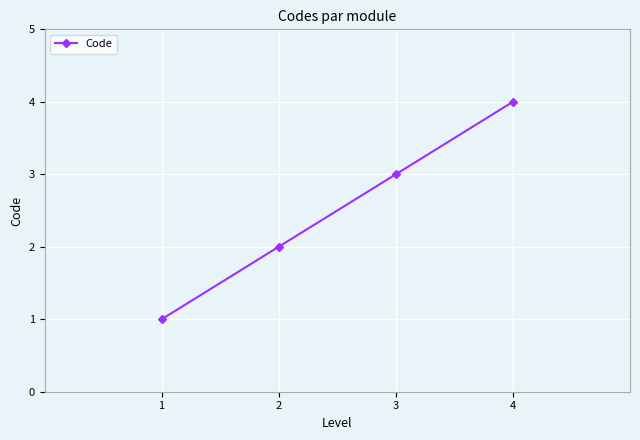

Approximately how many times larger is the value at 4 compared to 3?

1.3